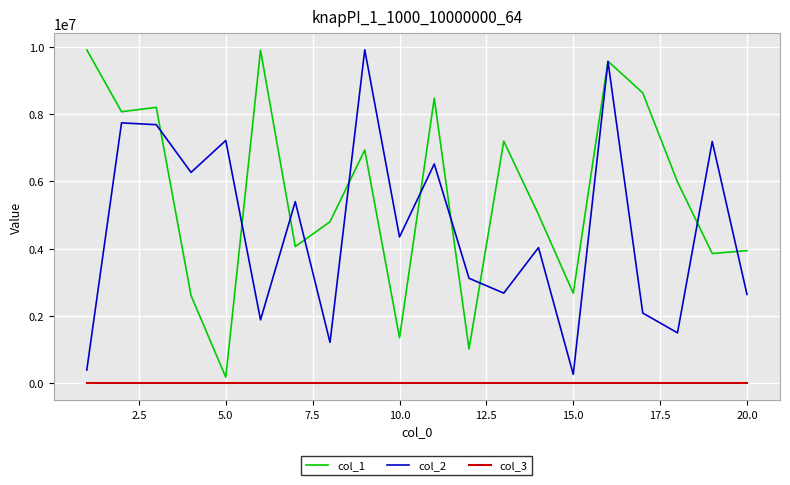

True or false: col_3 and col_2 intersect in this chart.

False